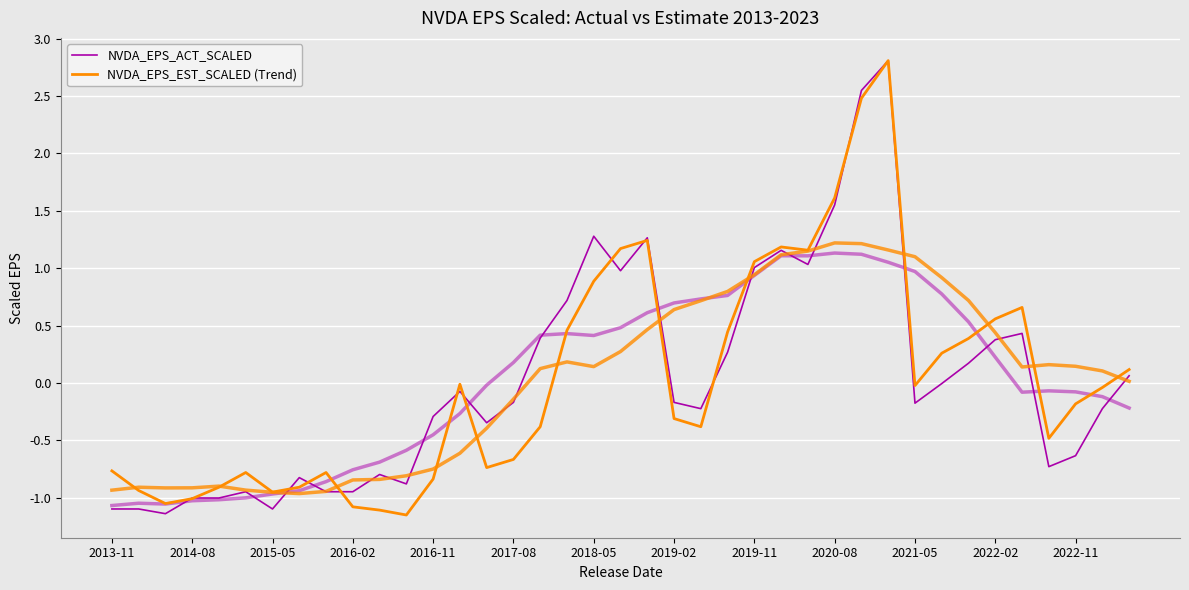

How many values in NVDA_EPS_EST_SCALED (Trend) are above zero?

16